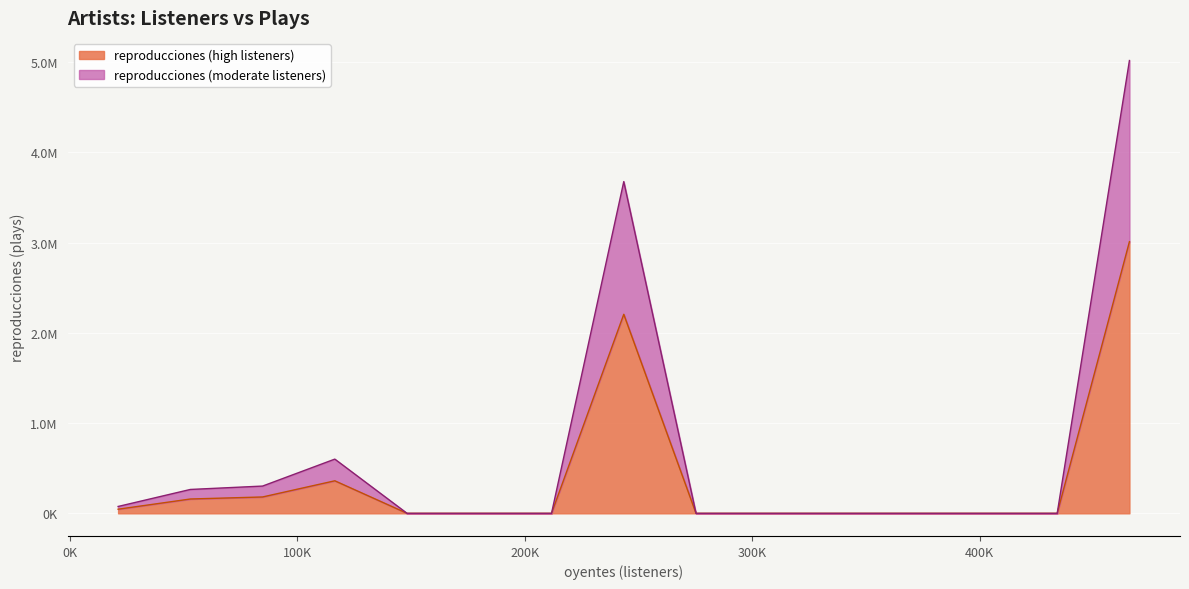

Does the chart display data point markers on the line(s)?

No